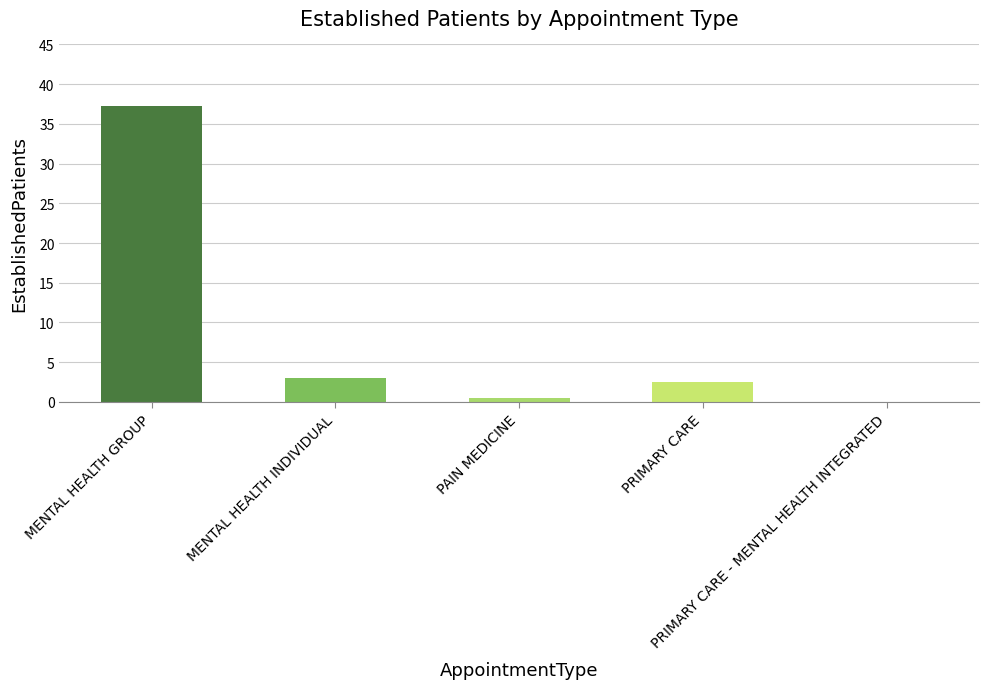

What is the sum of all values?

43.2